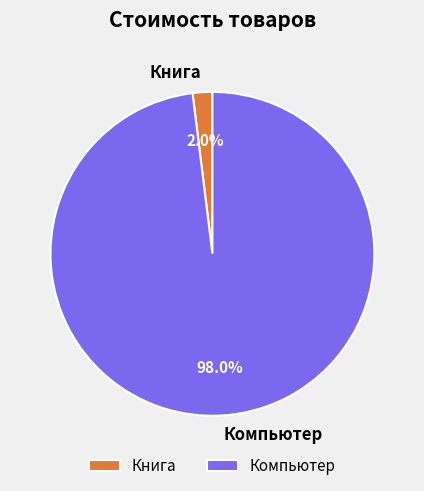

Does Компьютер represent more than half of the total?

Yes